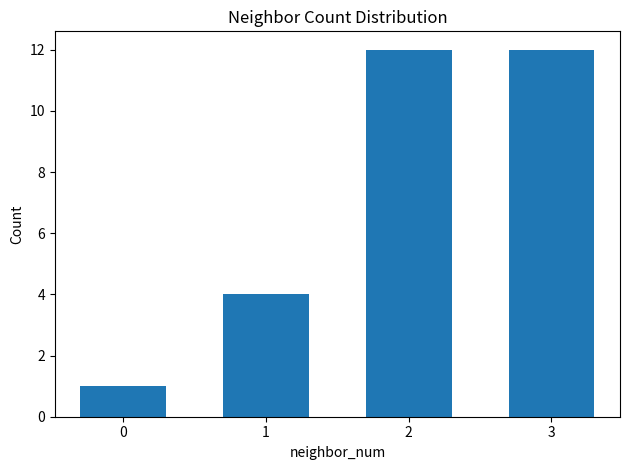

What is the sum of the values at 0 and 1?

5